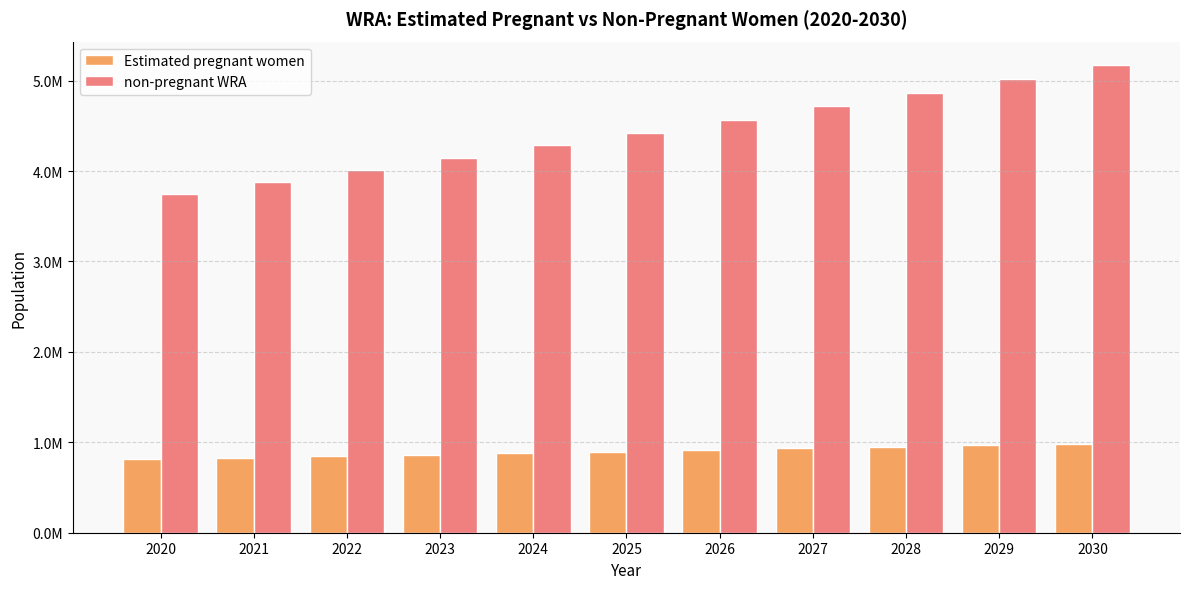

At which label does non-pregnant WRA reach its peak?

2030